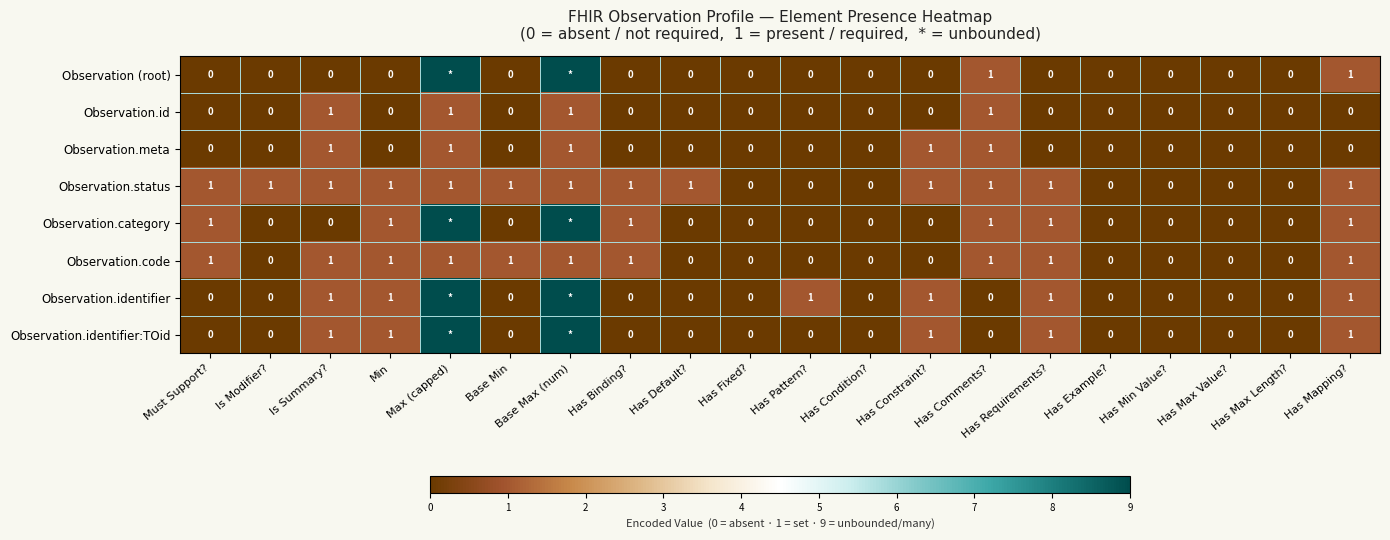

Is the value of Observation.identifier:TOid at Has Constraint? greater than the value of Observation.meta at Base Min?

Yes